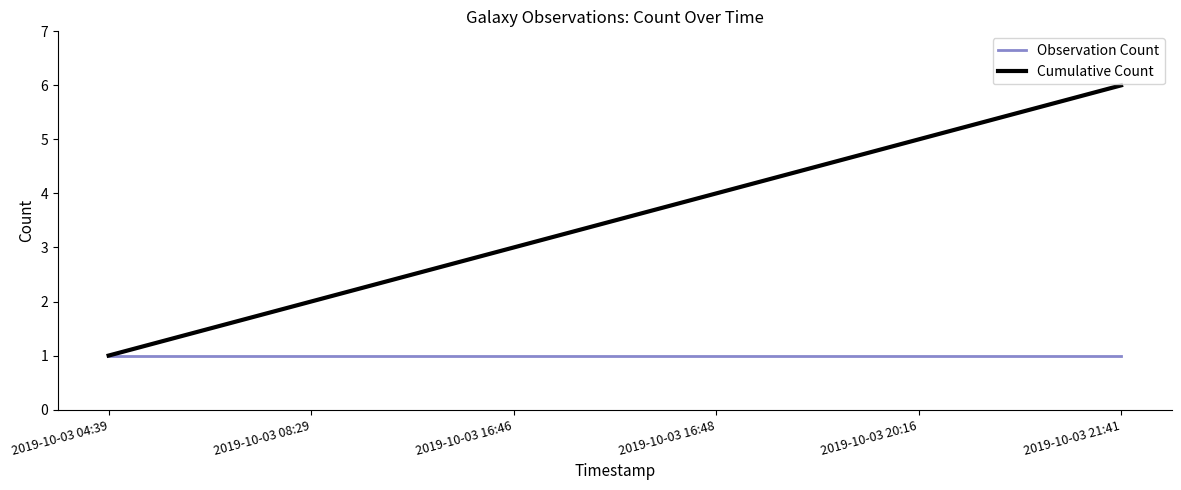

What is the difference between the maximum and minimum values in the Cumulative Count series?

5